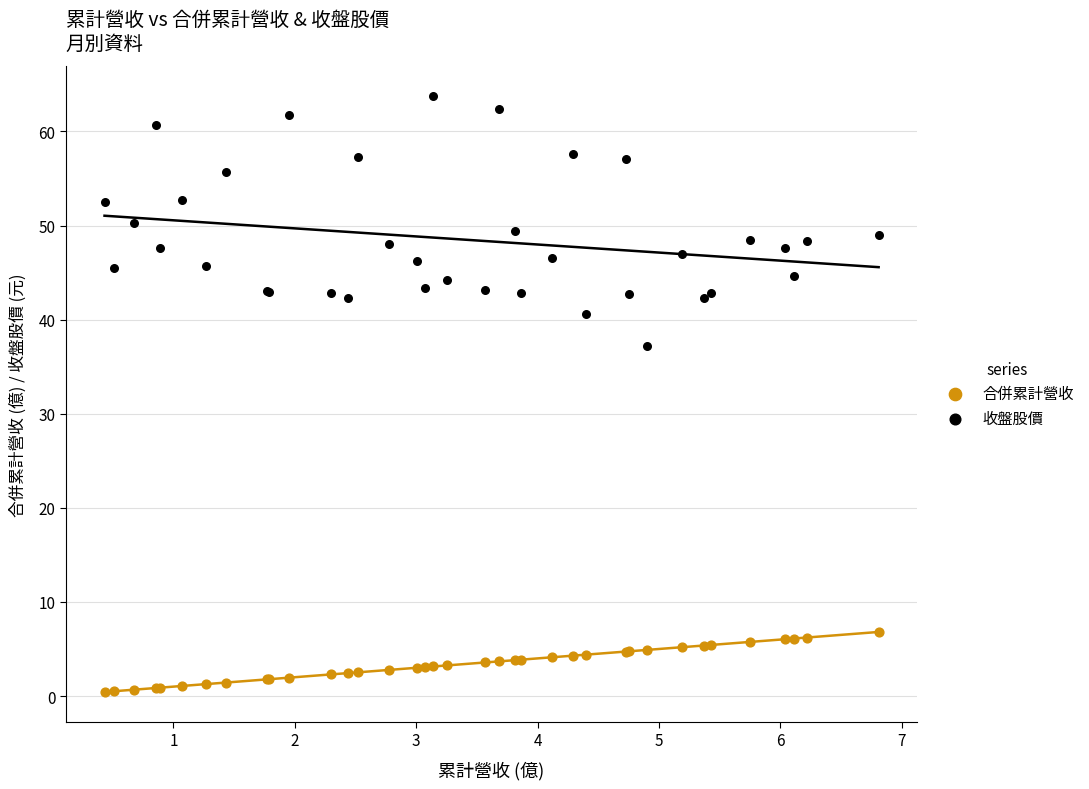

Across all series, what Y value is closest to 32?

37.2